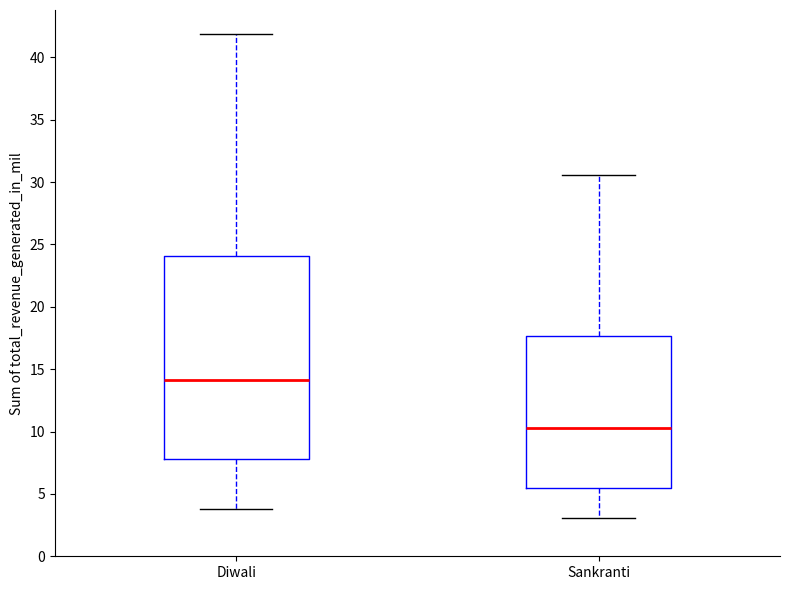

Which box has the highest median line?

Diwali